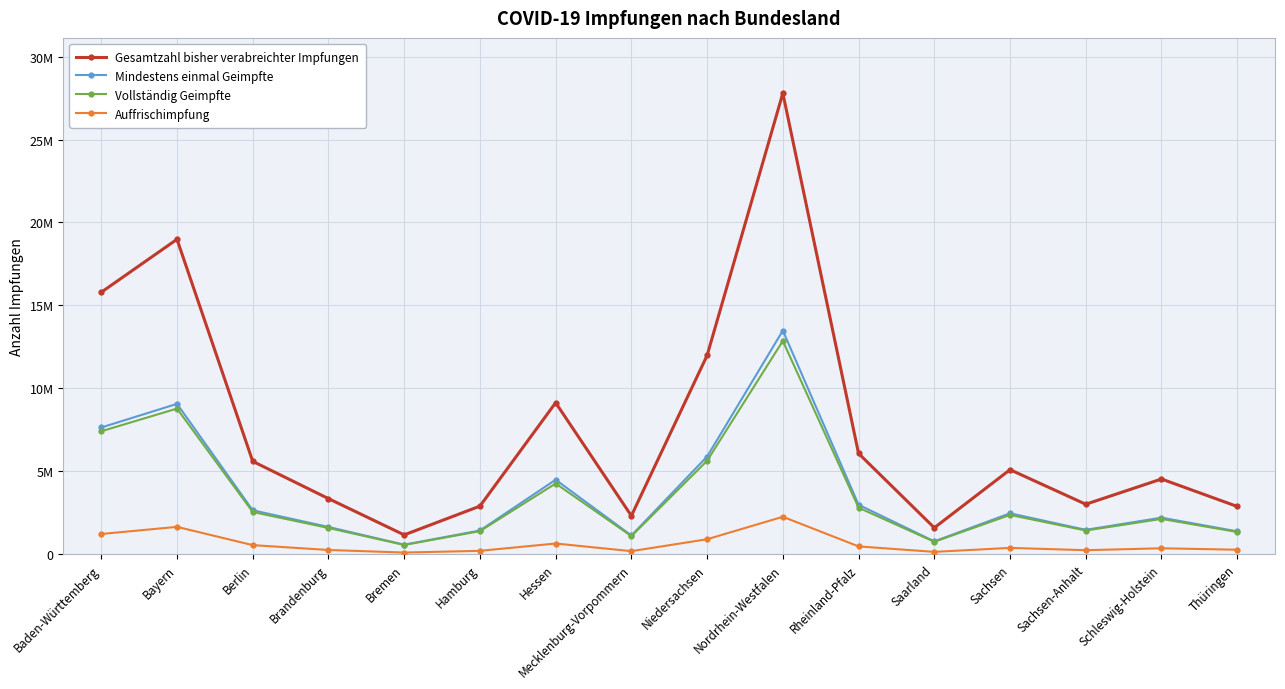

What are all the series names shown in the legend?

Gesamtzahl bisher verabreichter Impfungen, Mindestens einmal Geimpfte, Vollständig Geimpfte, Auffrischimpfung